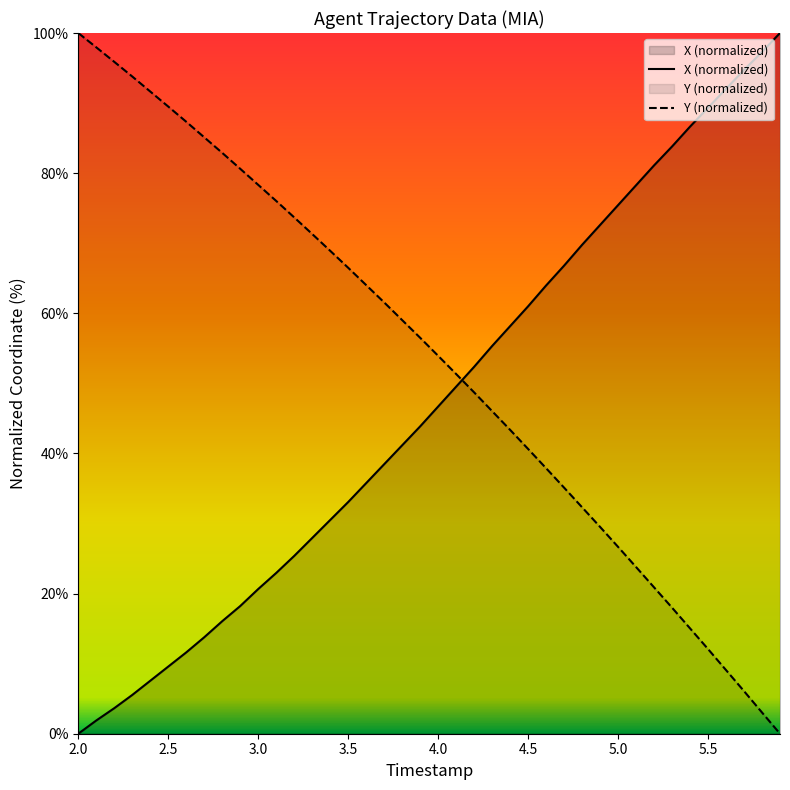

Which series has the largest total across all categories?

Y (normalized)